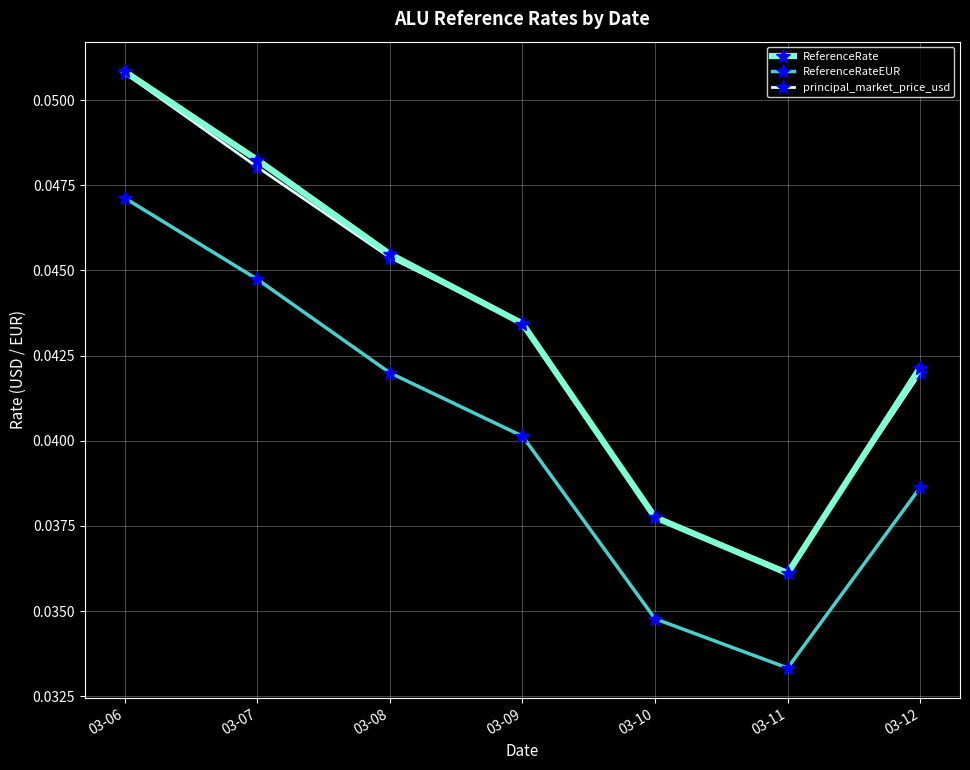

Which series has the largest range (max minus min)?

ReferenceRate